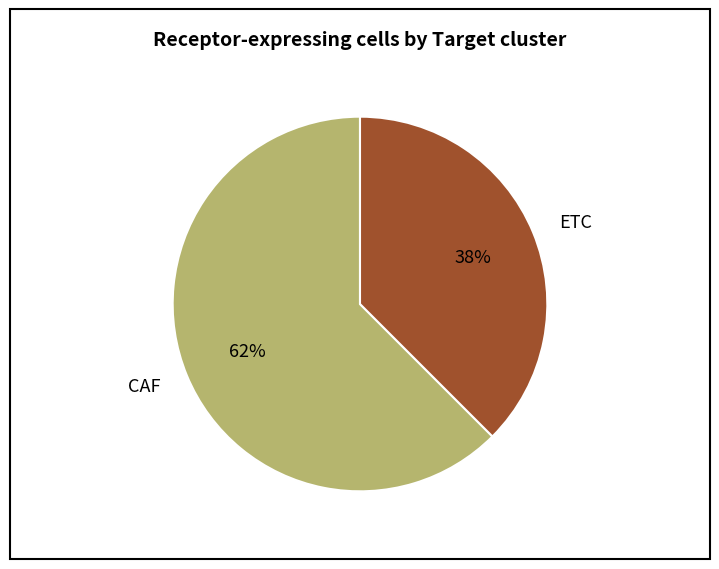

Combined, do CAF and ETC account for over 50%?

Yes